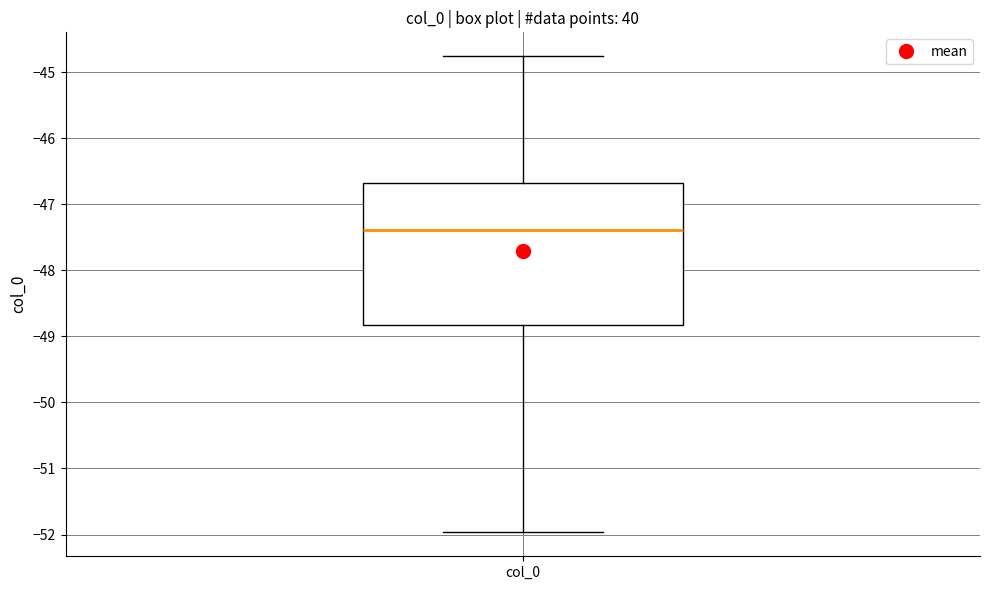

Read this box plot against the y-axis: the position of the median line, the range covered by the box, and the ends of both whiskers. The values are not printed on the chart, so give them approximately, as read against the axis.

median -47.4, box -48.8 to -46.7, whiskers -52.0 to -44.8